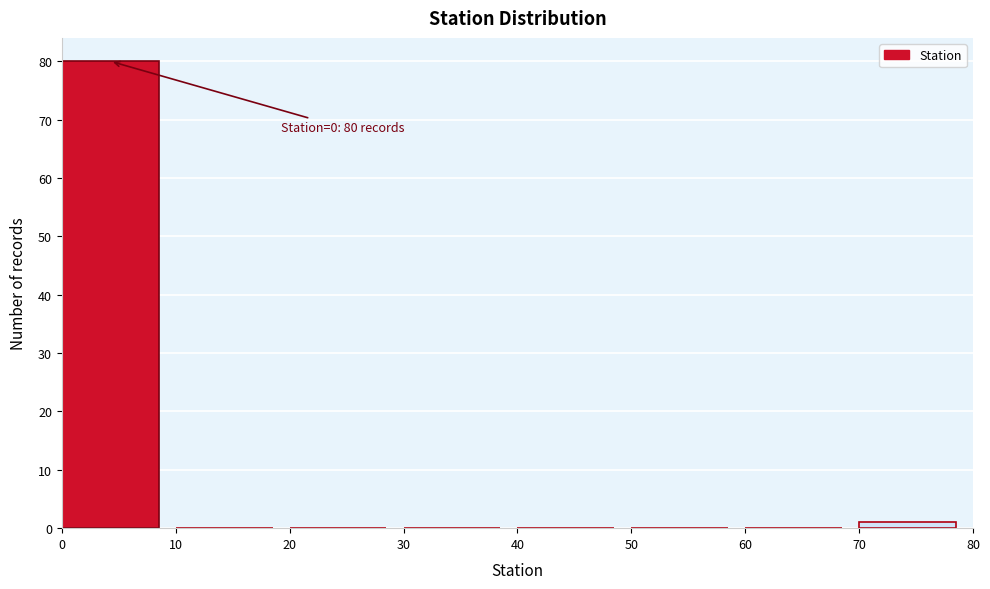

Which range on the x-axis has the tallest bar?

0 to 10